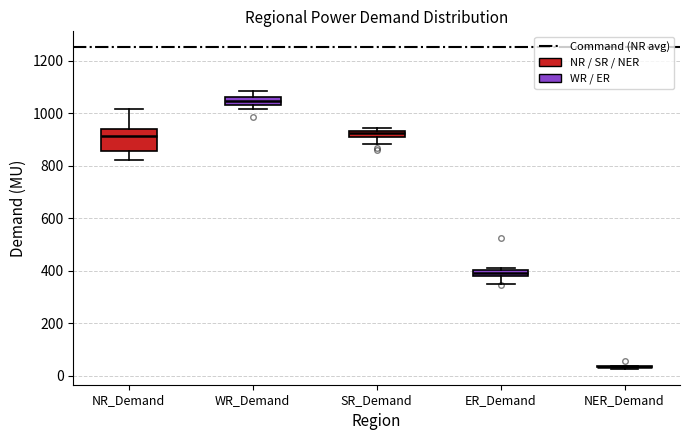

Comparing the boxes themselves (not the whiskers), which one is the tallest?

NR_Demand